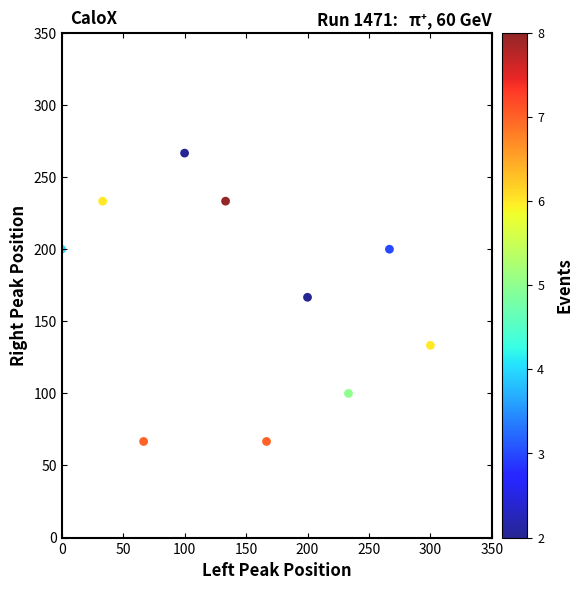

What is the range of Y values (max minus min)?

200.0